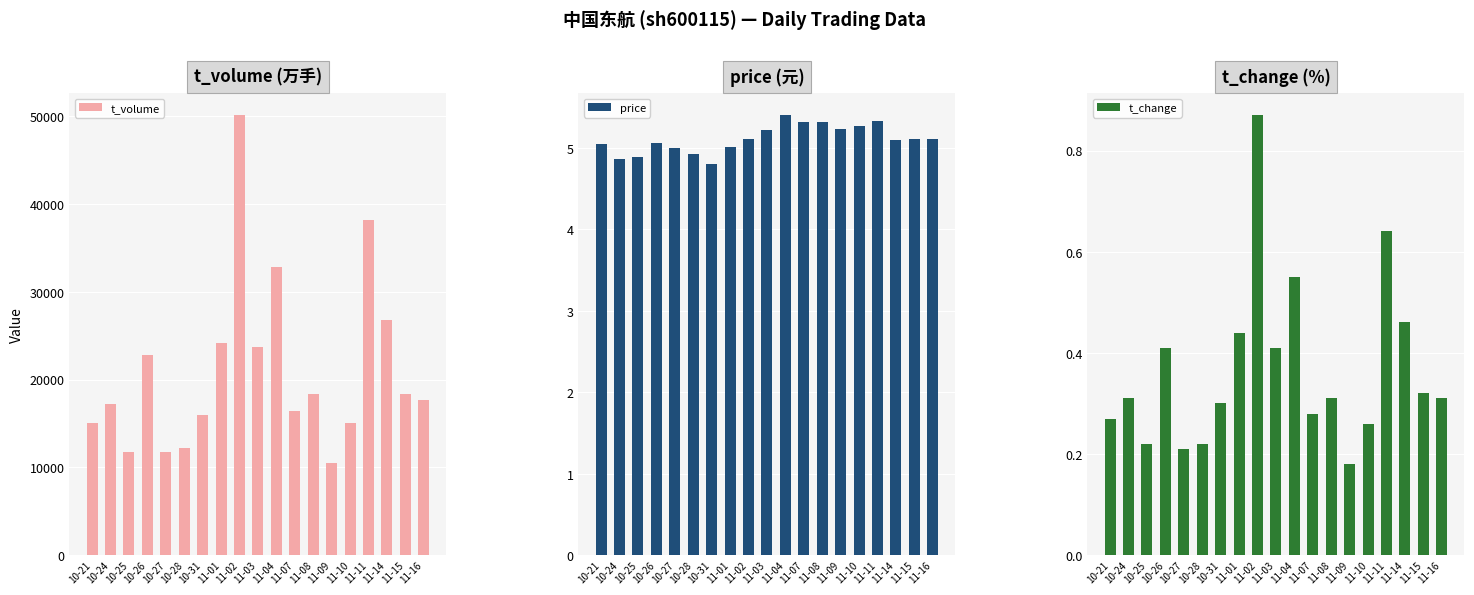

Which category has the lowest value across all series?

11-09